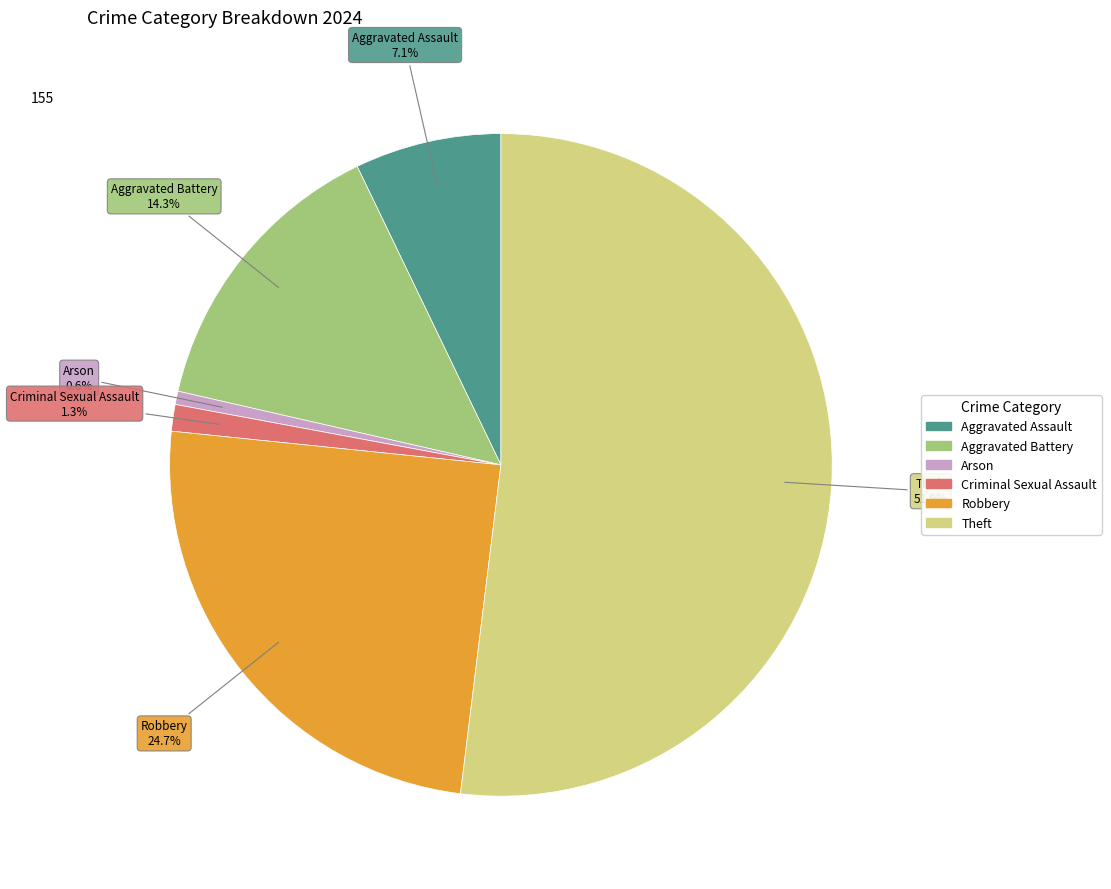

Does any single category account for the majority?

Yes